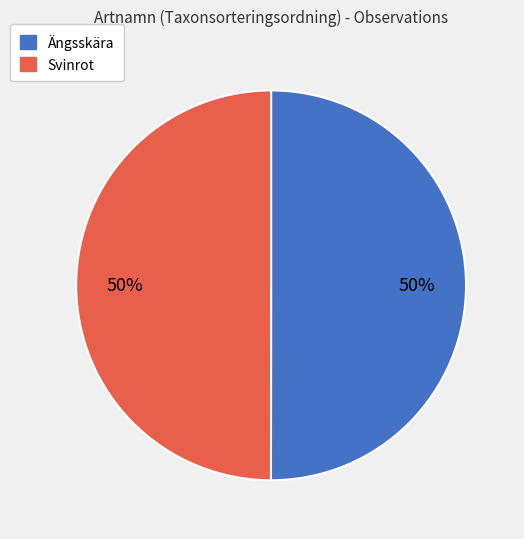

Combined, do Svinrot and Ängsskära account for over 50%?

Yes